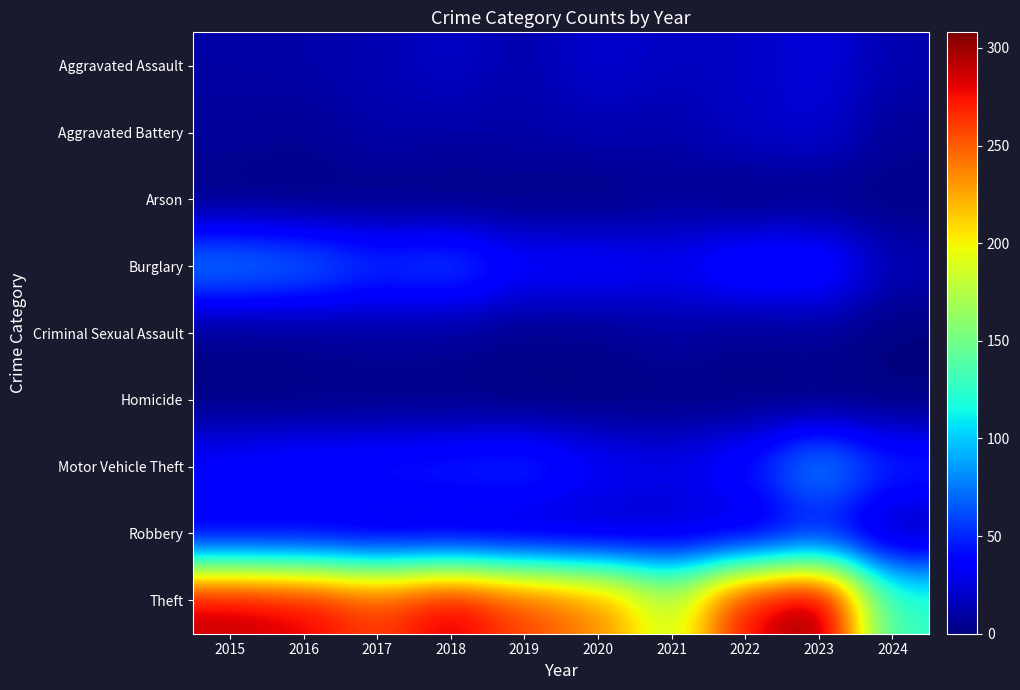

What is the difference between the highest and lowest values at 2016?

283